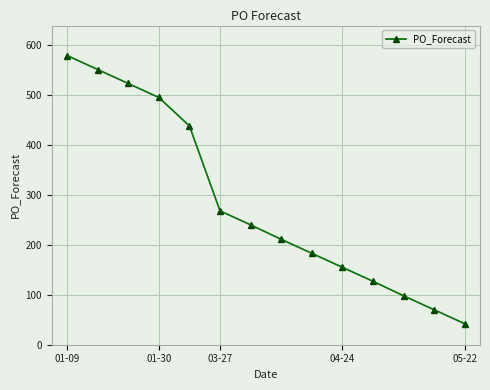

What is the value of the 11th point from the left?

127